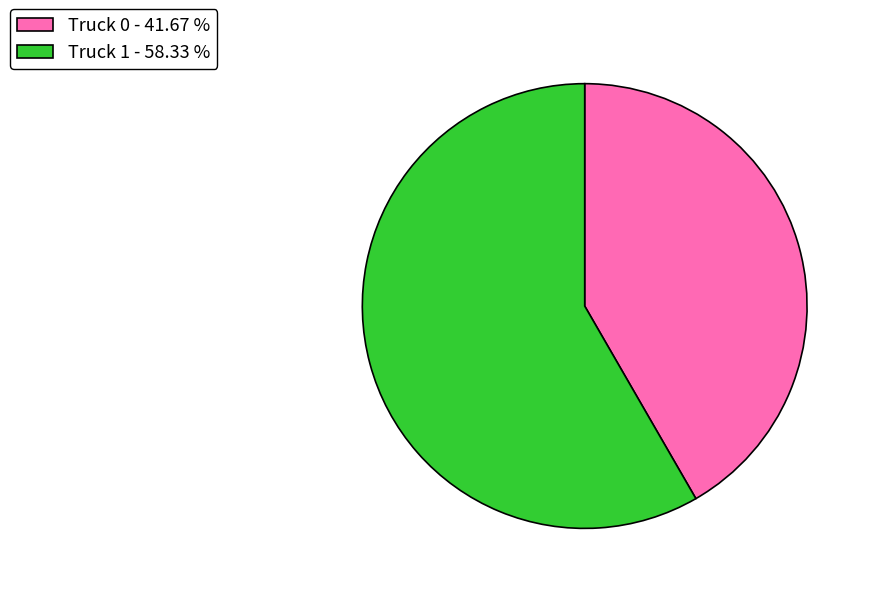

Rank the categories by value from lowest to highest.

Truck 0, Truck 1